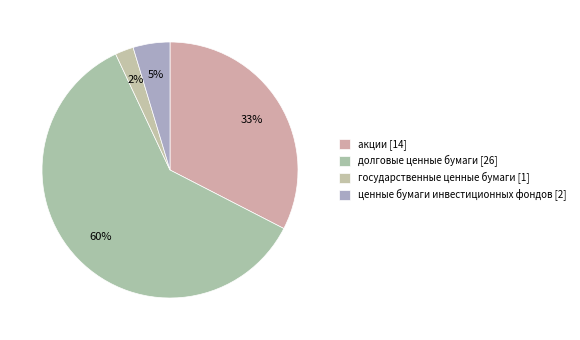

Count the number of slices in the pie.

4